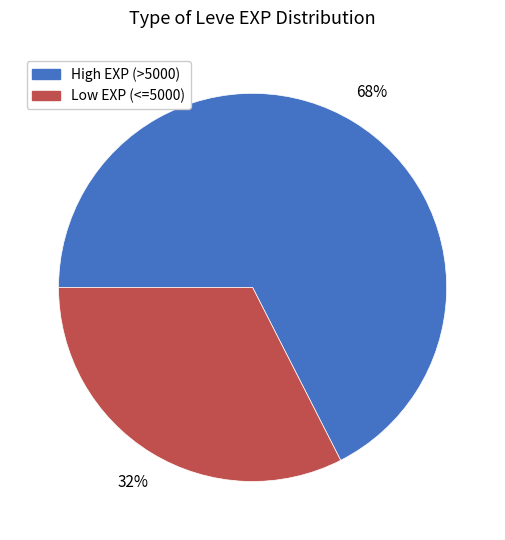

How many slices are in this pie chart?

2